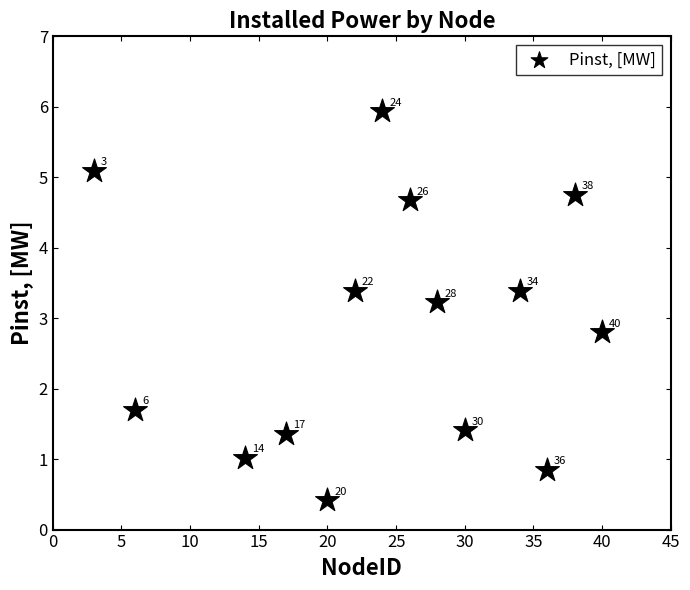

What Y value in the scatter plot is closest to 3?

2.8